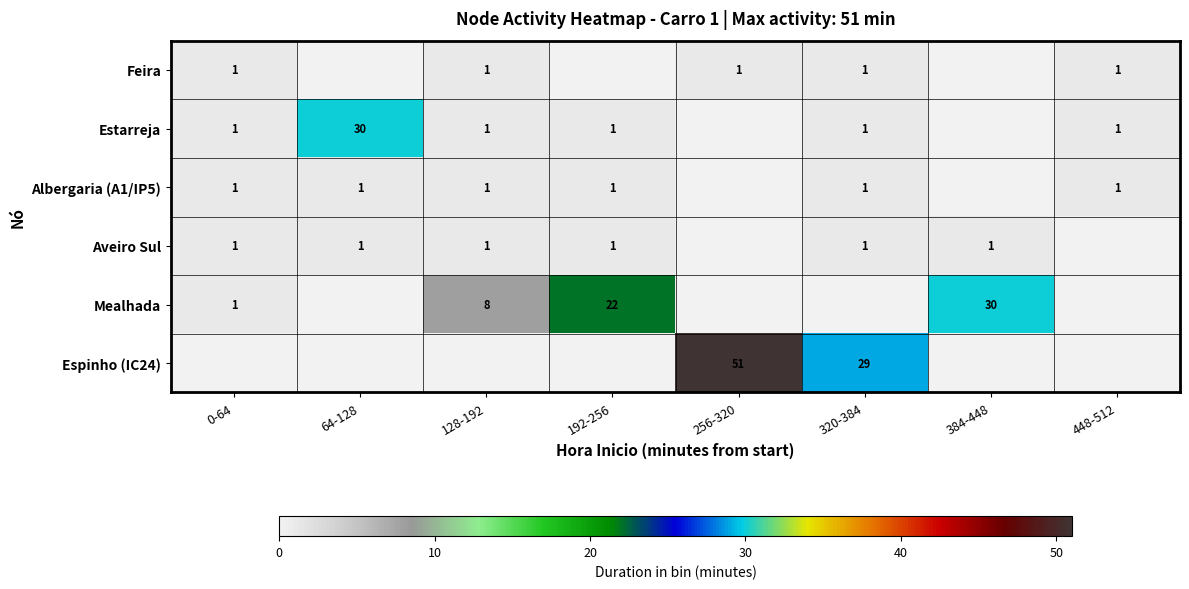

The value of Mealhada at 0-64 is 1. True or false?

True